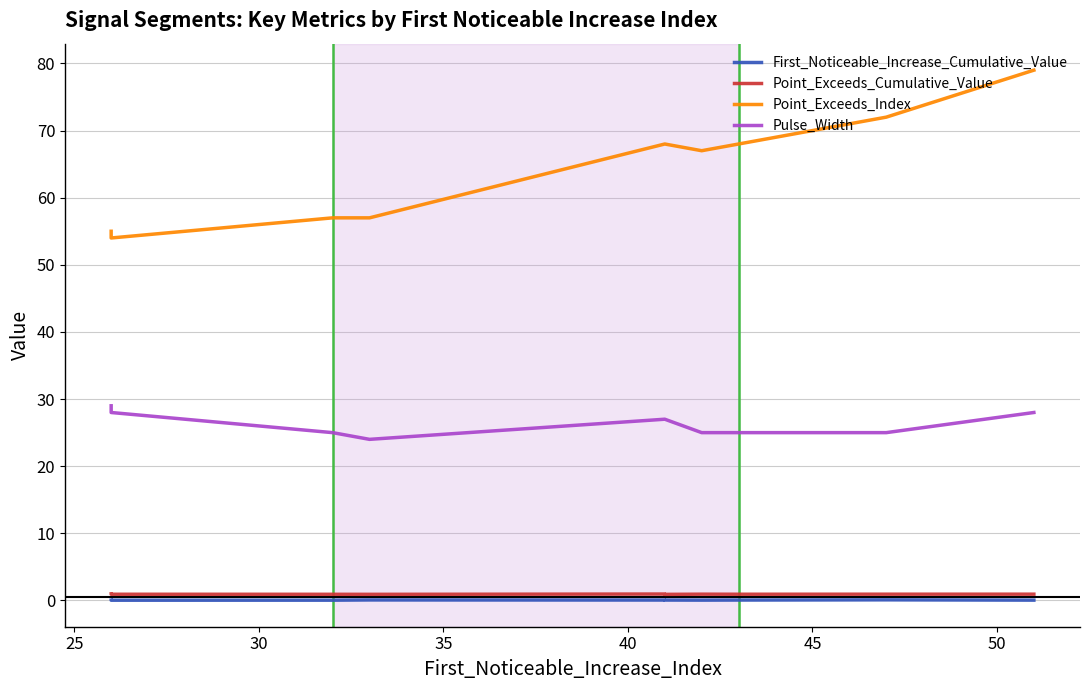

True or false: First_Noticeable_Increase_Cumulative_Value and Pulse_Width intersect in this chart.

False